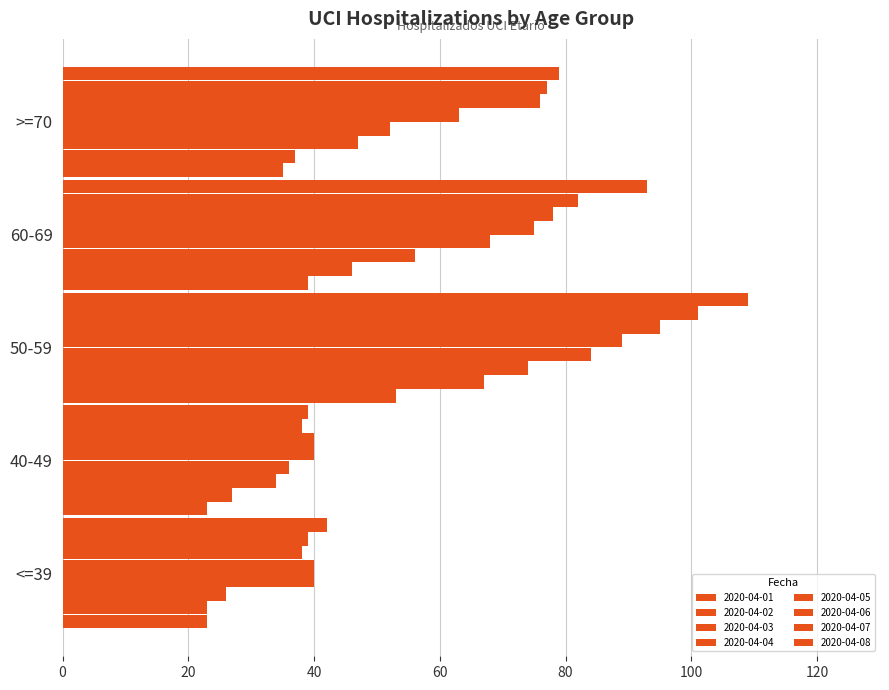

What is the minimum value shown in the chart?

23